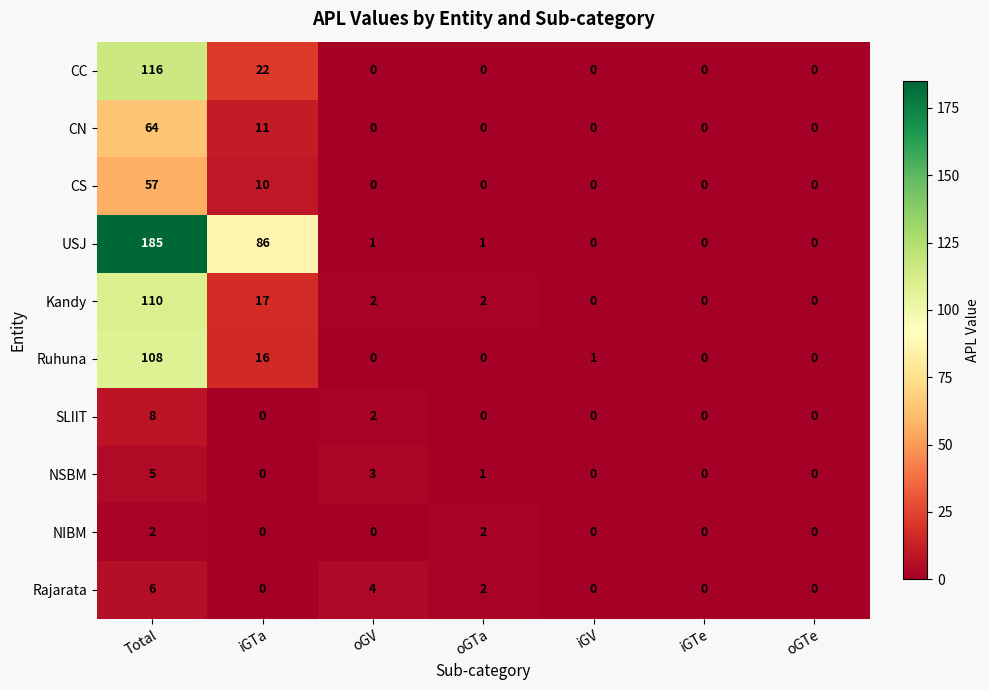

How many categories are shown in the chart?

7